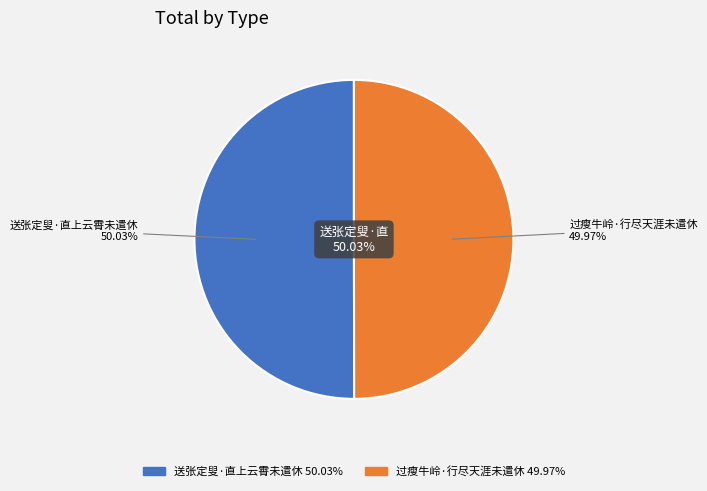

What is the change in value from 送张定叟·直上云霄未遣休 to 过瘦牛岭·行尽天涯未遣休?

-97